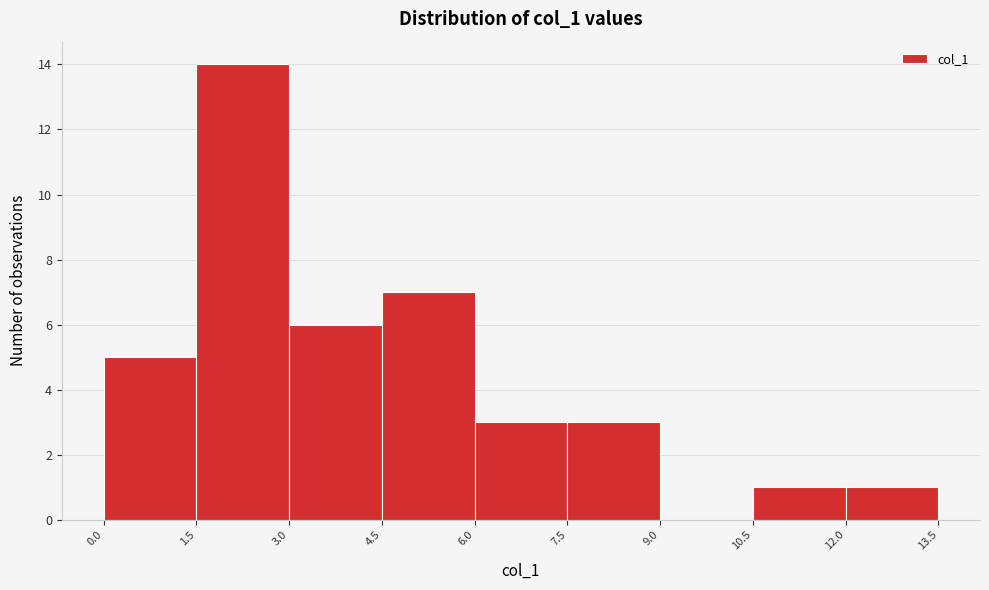

Reading left to right, list every bar in this chart as the range it spans on the x-axis followed by its height. The values are not printed on the chart, so give them approximately, as read against the axis.

0.0 to 1.5: 5
1.5 to 3.0: 14
3.0 to 4.5: 6
4.5 to 6.0: 7
6.0 to 7.5: 3
7.5 to 9.0: 3
9.0 to 10.5: 0
10.5 to 12.0: 1
12.0 to 13.5: 1